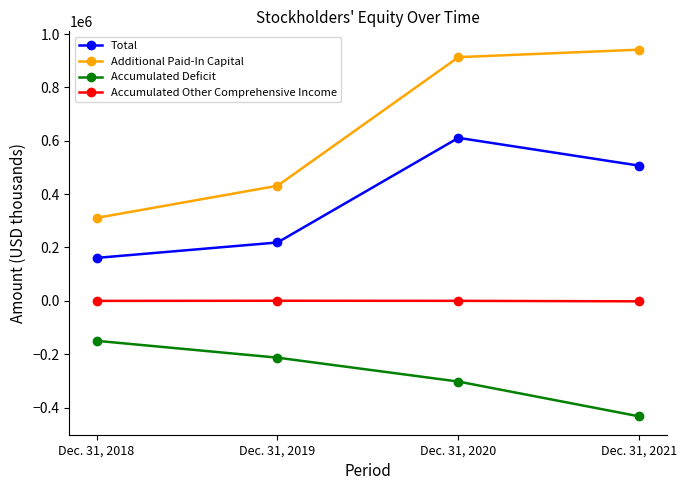

Where is Total nearest to the value 385945?

Dec. 31, 2021